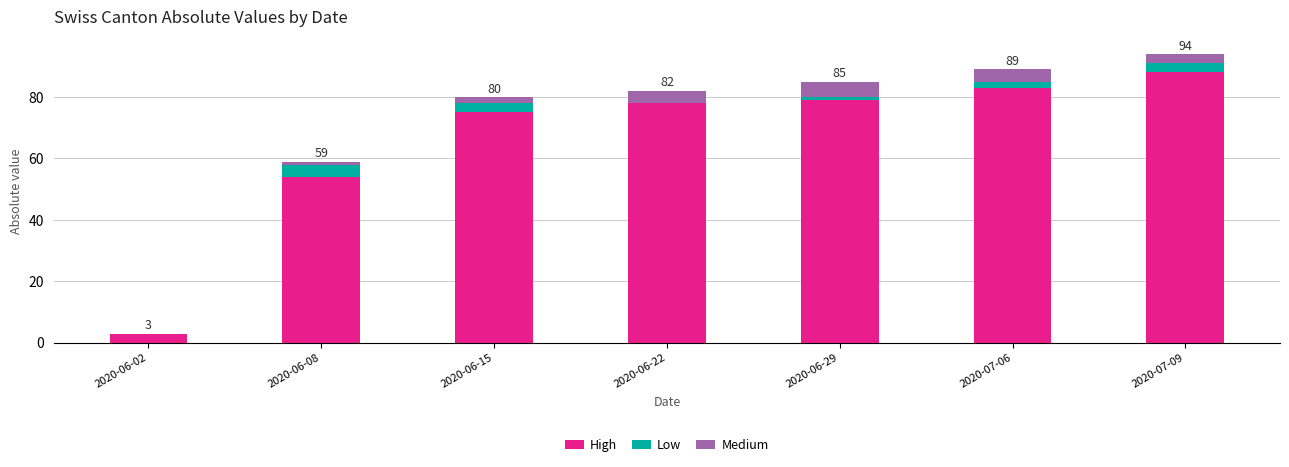

At which label is High closest to 45?

2020-06-08